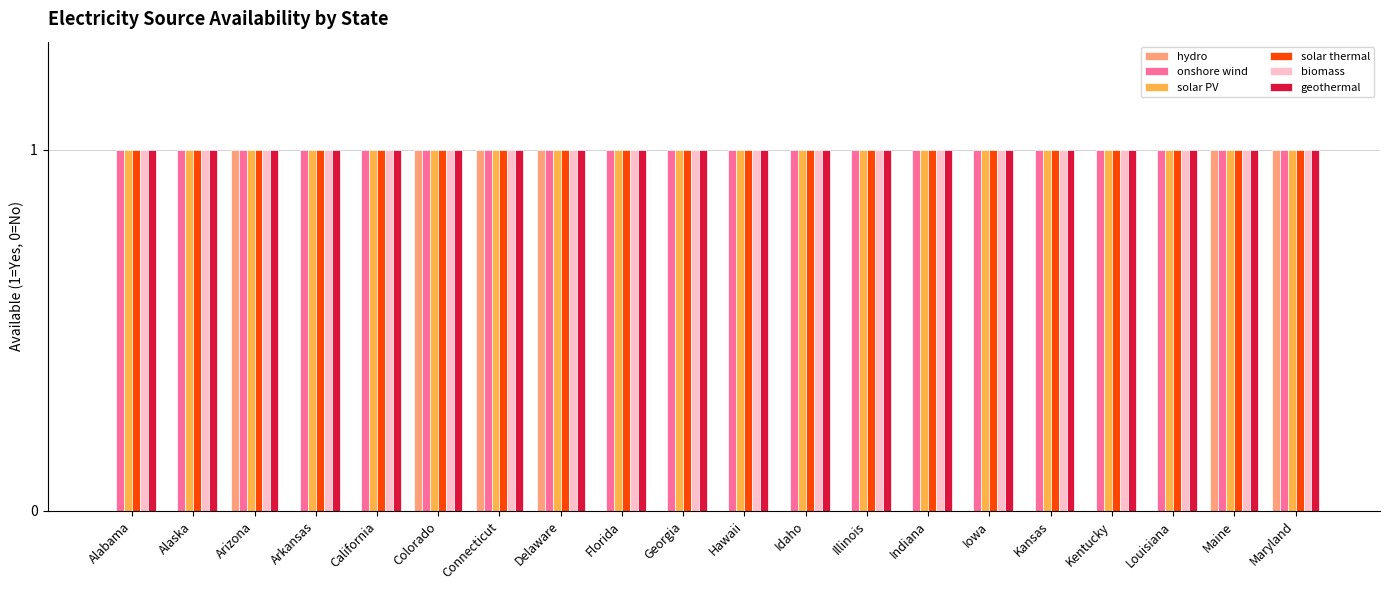

True or false: biomass has a value of 1 at Florida.

True